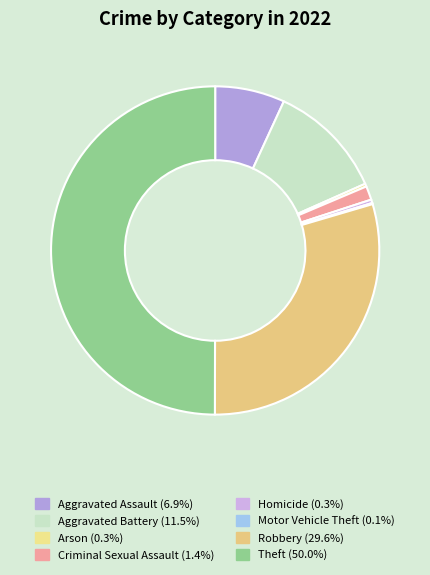

Between Arson and Motor Vehicle Theft, which is larger?

Arson